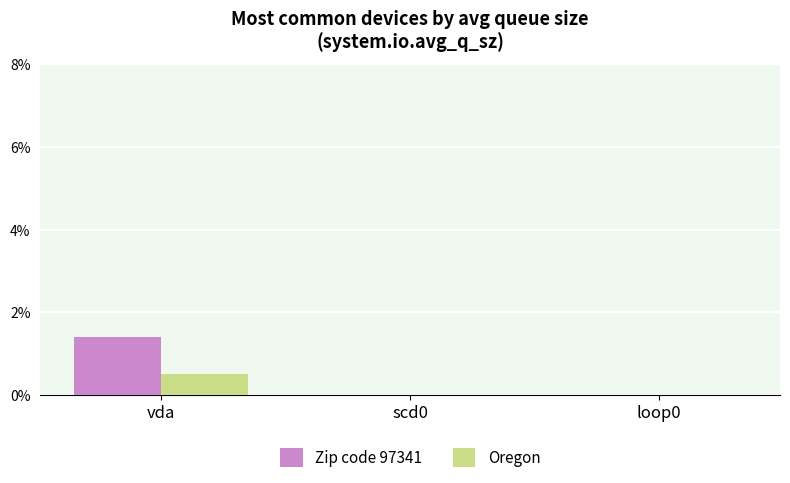

What are all the series names shown in the legend?

Zip code 97341, Oregon